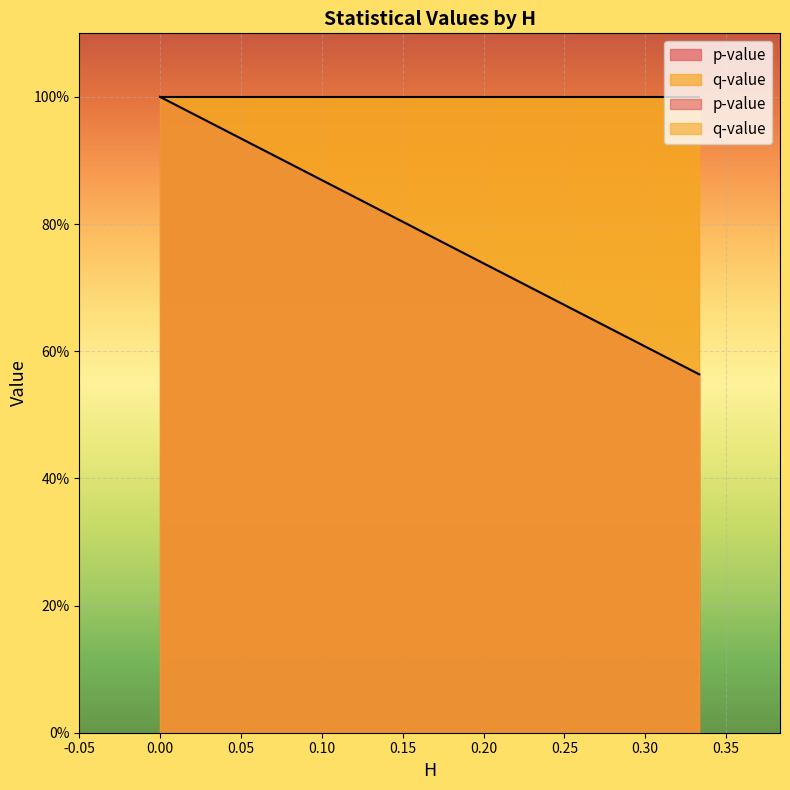

How many lines are shown in the chart?

1